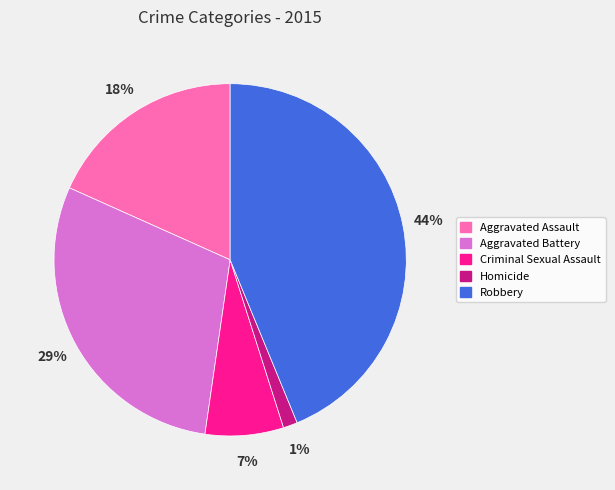

Between Robbery and Aggravated Battery, which is larger?

Robbery